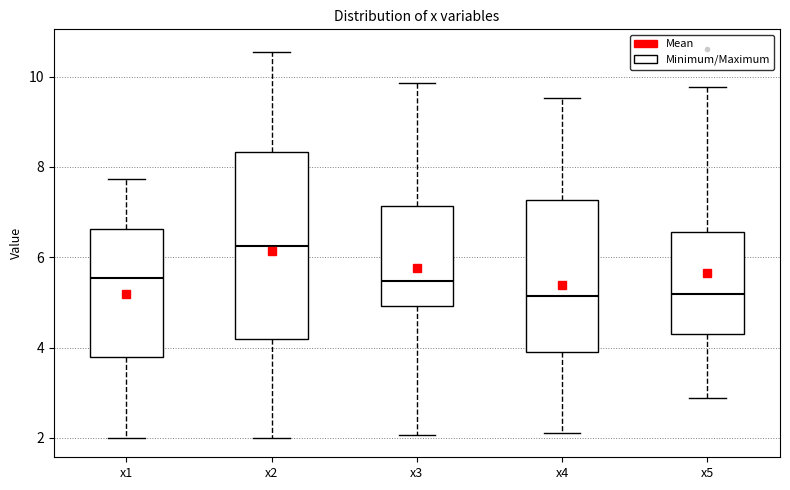

Reading left to right, read every box against the y-axis: the position of its median line, the range the box covers, and the ends of its whiskers. The values are not printed on the chart, so give them approximately, as read against the axis.

x1: median 5.6, box 3.8 to 6.6, whiskers 2.0 to 7.8
x2: median 6.2, box 4.2 to 8.4, whiskers 2.0 to 10.6
x3: median 5.4, box 5.0 to 7.2, whiskers 2.0 to 9.8
x4: median 5.2, box 4.0 to 7.2, whiskers 2.2 to 9.6
x5: median 5.2, box 4.4 to 6.6, whiskers 2.8 to 9.8